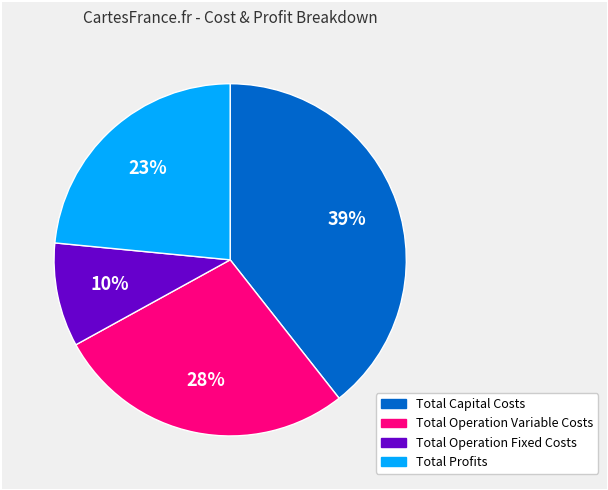

Does Total Capital Costs account for over 50% of the chart?

No